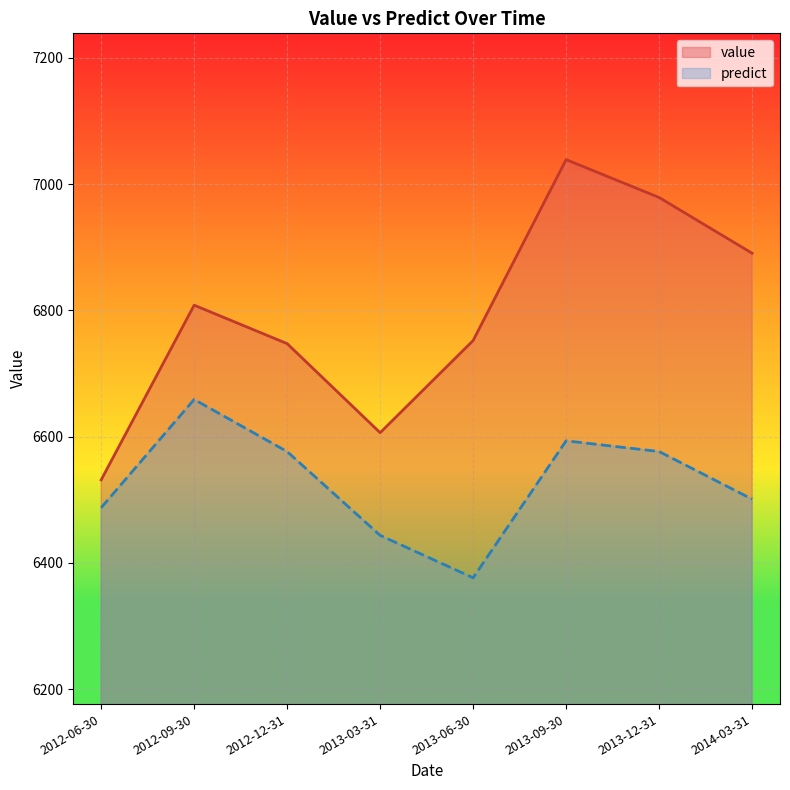

Reading left to right, transcribe all the data shown in this chart.

value: 6531.5	6808.2	6747.3	6606.2	6752.2	7038.8	6978.8	6890.5
predict: 6487.4	6658.9	6576.3	6443.6	6376.4	6593.4	6576.4	6500.9